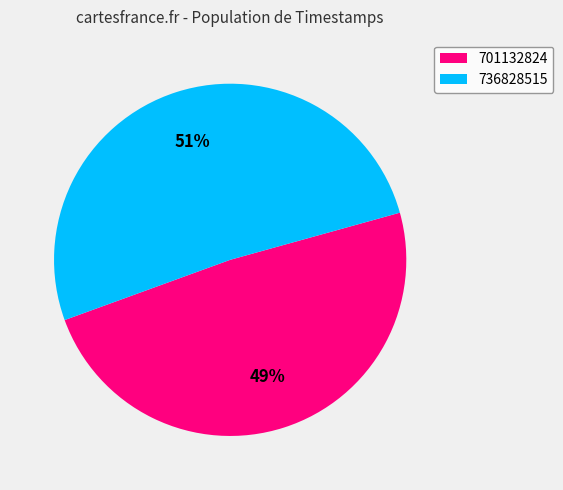

Is 701132824 the majority of the pie?

No